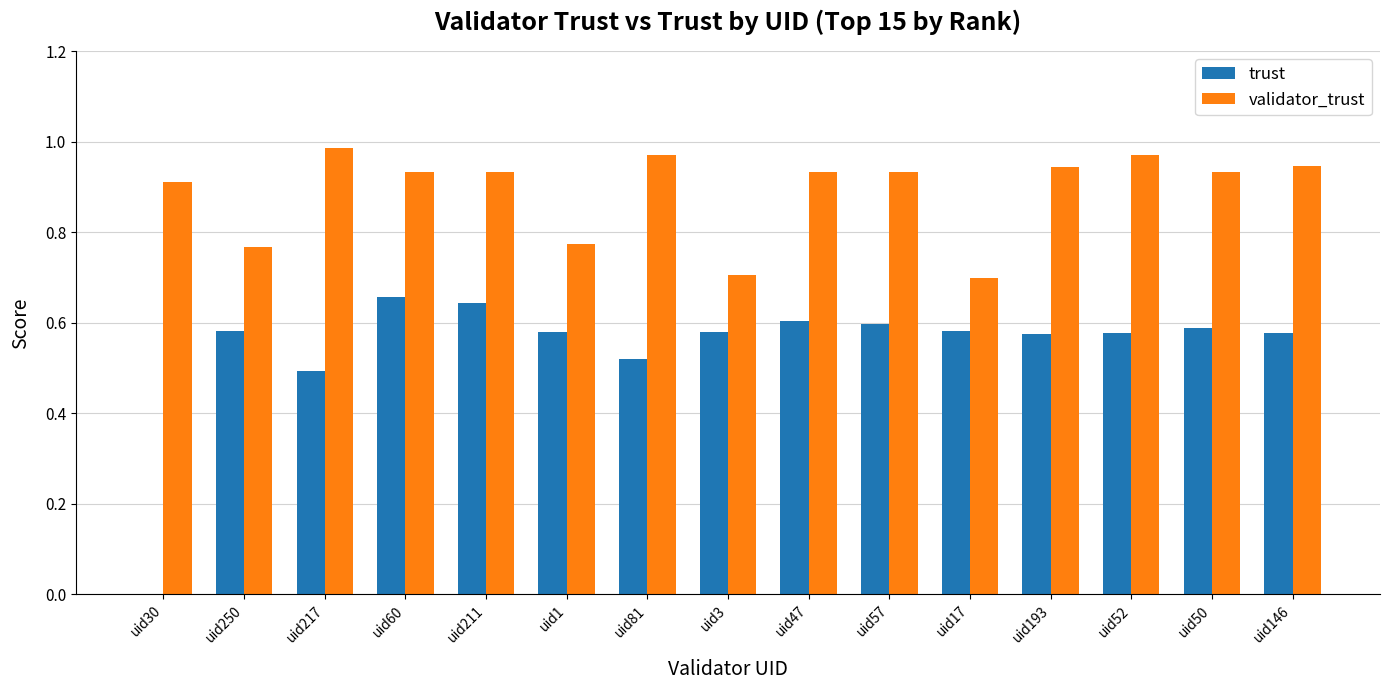

What is the sum of all validator_trust values?

13.3